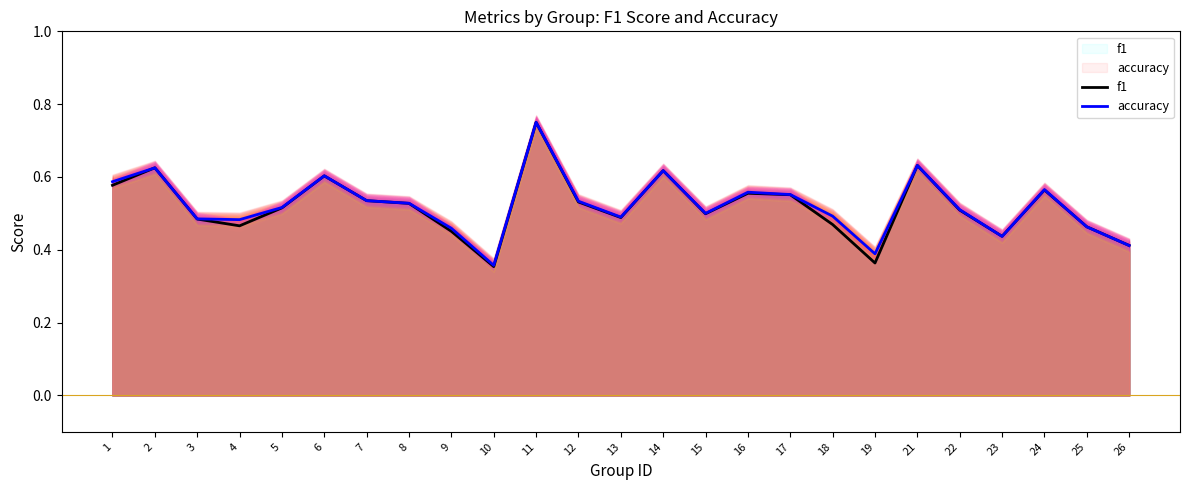

Reading left to right, extract all data points from this chart.

f1: 1=0.6	2=0.6	3=0.5	4=0.5	5=0.5	6=0.6	7=0.5	8=0.5	9=0.5	10=0.4	11=0.8	12=0.5	13=0.5	14=0.6	15=0.5	16=0.6	17=0.6	18=0.5	19=0.4	21=0.6	22=0.5	23=0.4	24=0.6	25=0.5	26=0.4
accuracy: 1=0.6	2=0.6	3=0.5	4=0.5	5=0.5	6=0.6	7=0.5	8=0.5	9=0.5	10=0.4	11=0.8	12=0.5	13=0.5	14=0.6	15=0.5	16=0.6	17=0.6	18=0.5	19=0.4	21=0.6	22=0.5	23=0.4	24=0.6	25=0.5	26=0.4